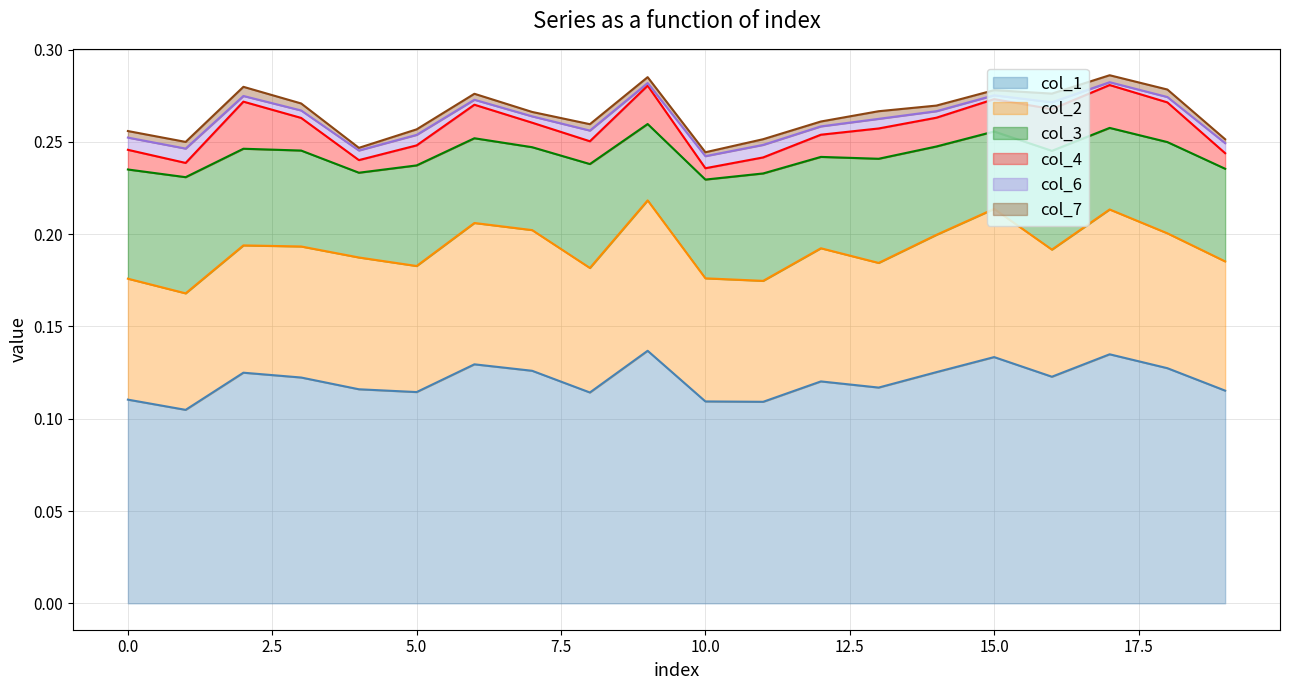

Is it true that col_1 equals 0.2 at 15.0?

False